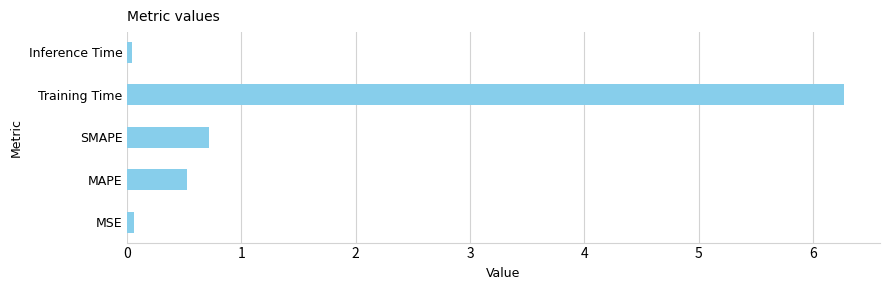

Where is the data nearest to the value 3?

SMAPE